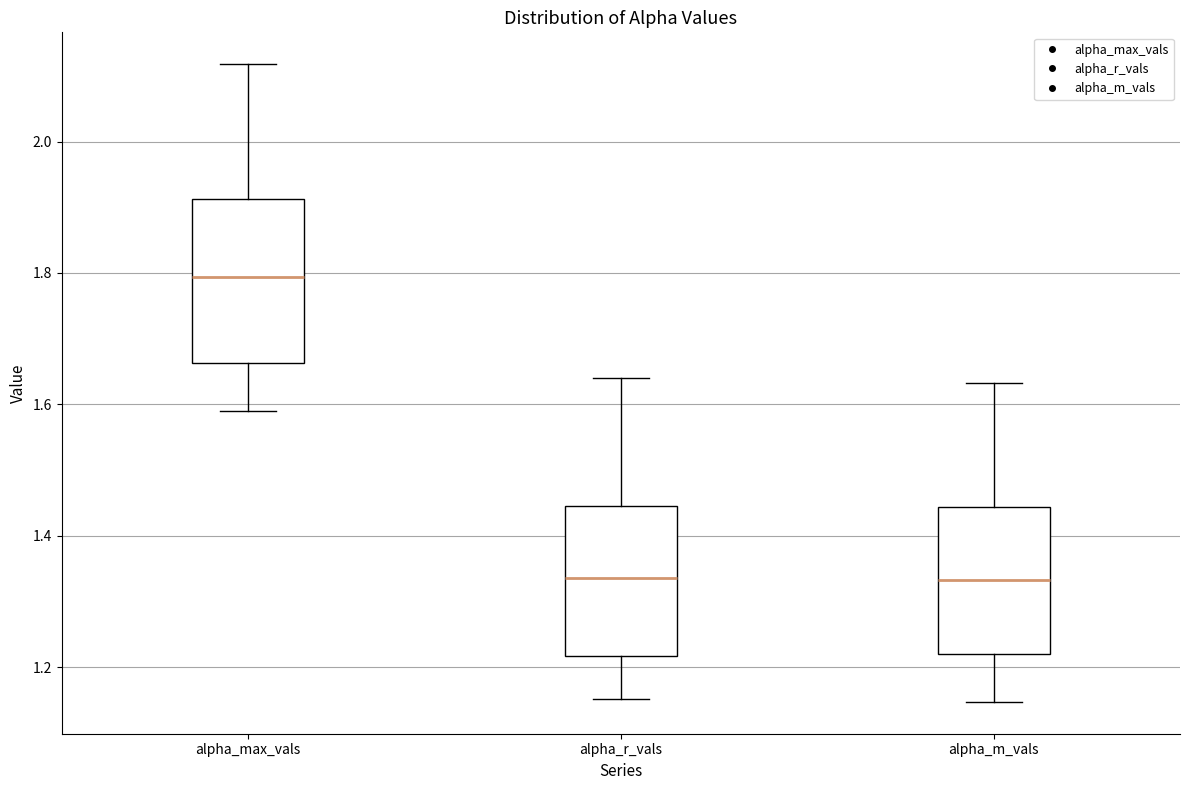

Reading left to right, transcribe this box plot: for each box, give where its median line is, the range the box spans, and where its two whiskers end, as read against the y-axis. The values are not printed on the chart, so give them approximately, as read against the axis.

alpha_max_vals: median 1.80, box 1.66 to 1.92, whiskers 1.58 to 2.12
alpha_r_vals: median 1.34, box 1.22 to 1.44, whiskers 1.16 to 1.64
alpha_m_vals: median 1.34, box 1.22 to 1.44, whiskers 1.14 to 1.64